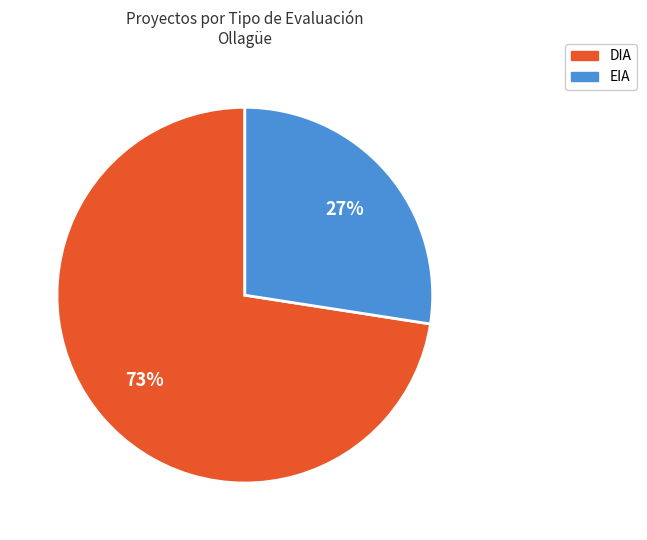

To the nearest percent, what is the combined percentage of DIA and EIA?

100%